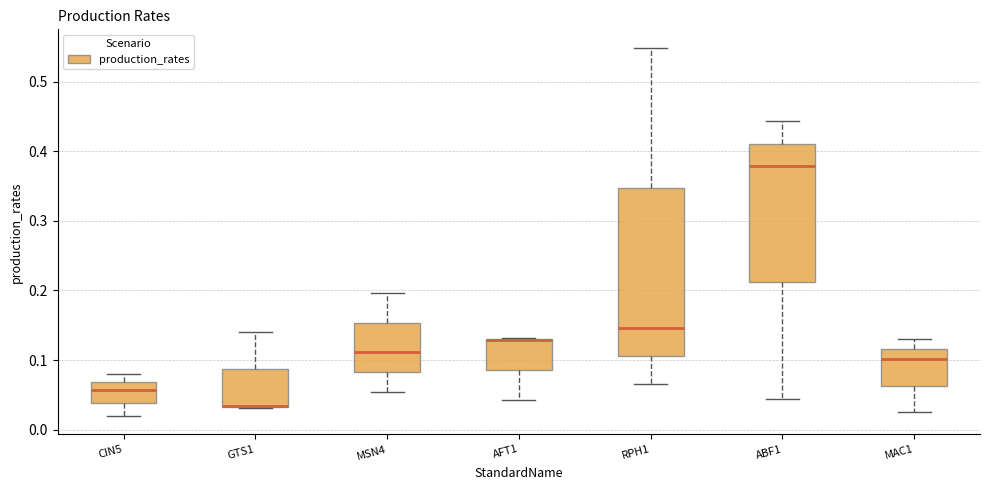

Reading left to right, transcribe this box plot: for each box, give where its median line is, the range the box spans, and where its two whiskers end, as read against the y-axis. The values are not printed on the chart, so give them approximately, as read against the axis.

CIN5: median 0.06, box 0.04 to 0.07, whiskers 0.02 to 0.08
GTS1: median 0.03 (drawn on the box's lower edge), box 0.03 to 0.09, whiskers 0.03 to 0.14
MSN4: median 0.11, box 0.08 to 0.15, whiskers 0.05 to 0.20
AFT1: median 0.13 (drawn on the box's upper edge), box 0.09 to 0.13, whiskers 0.04 to 0.13
RPH1: median 0.15, box 0.11 to 0.35, whiskers 0.07 to 0.55
ABF1: median 0.38, box 0.21 to 0.41, whiskers 0.04 to 0.44
MAC1: median 0.10, box 0.06 to 0.12, whiskers 0.03 to 0.13